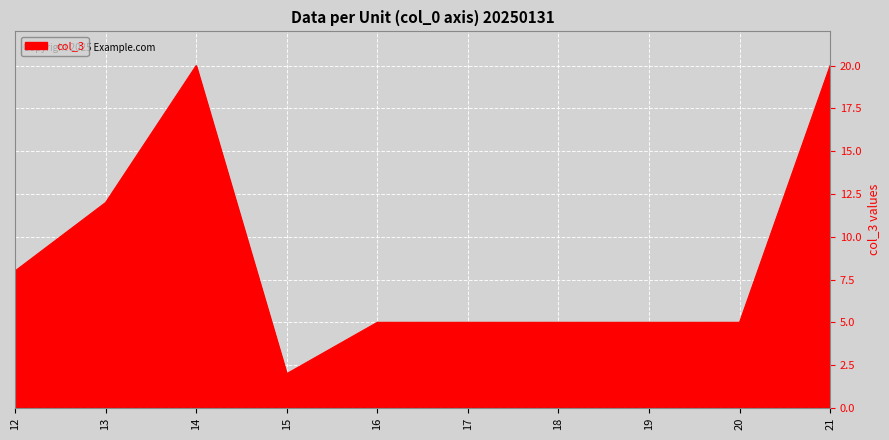

Which has a higher value, 21 or 13?

21